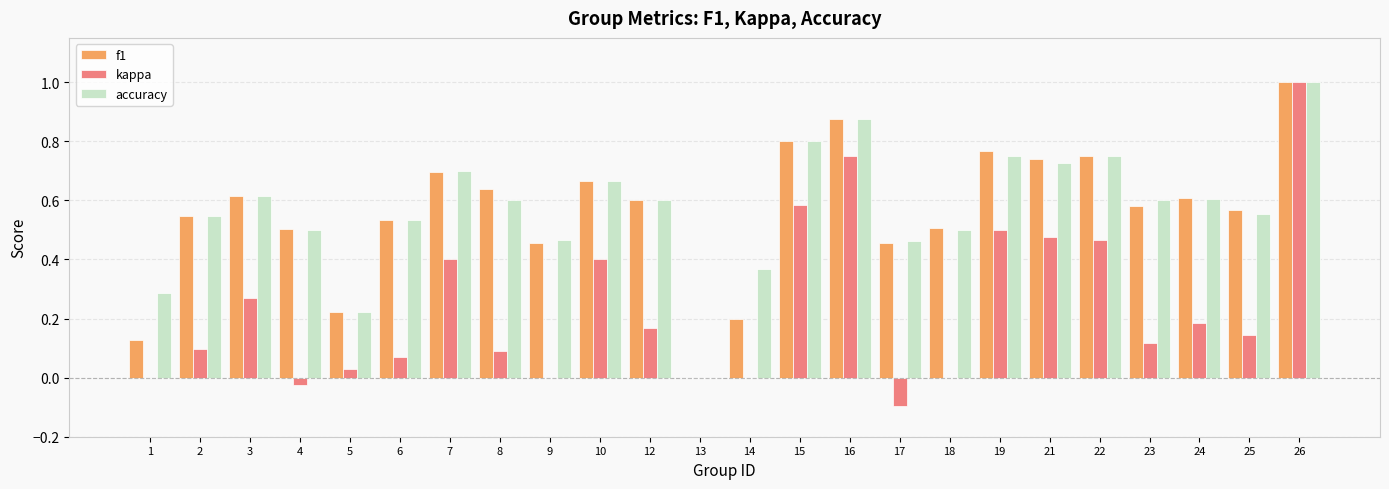

At which category is the sum across all series the highest?

26